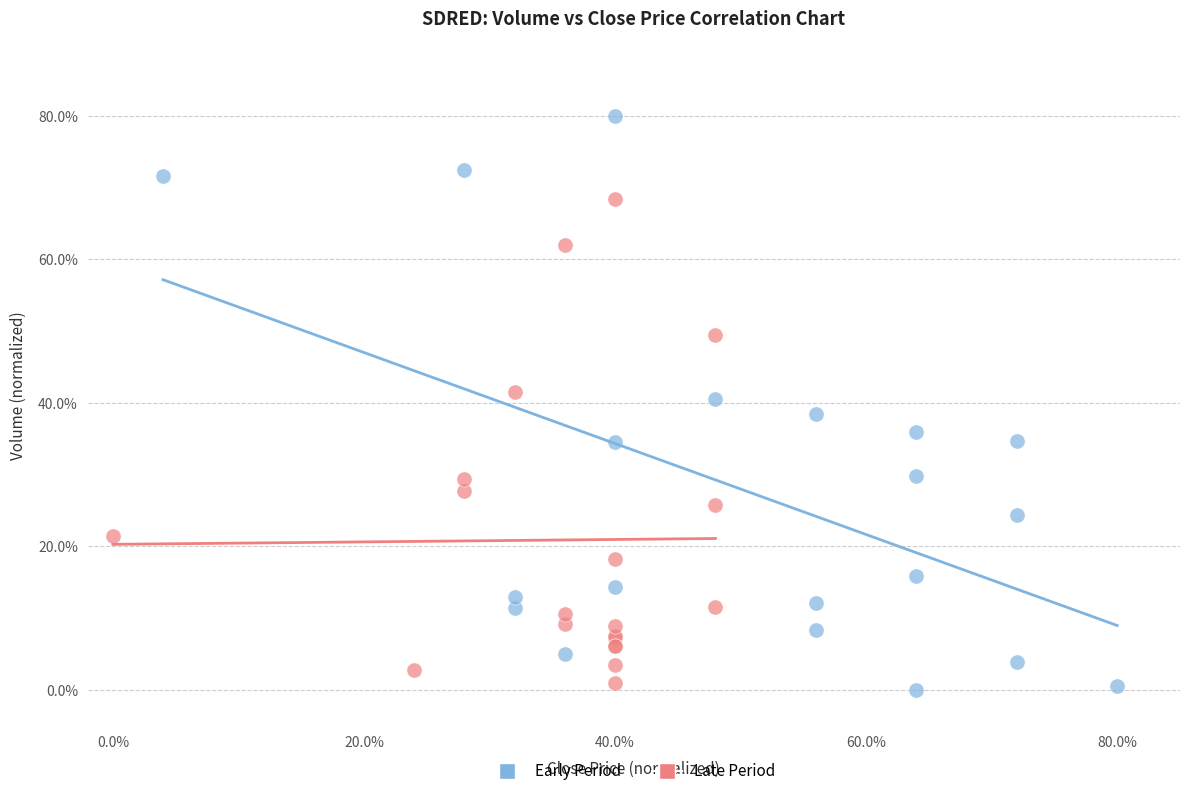

Which series reaches the maximum Y coordinate?

Early Period